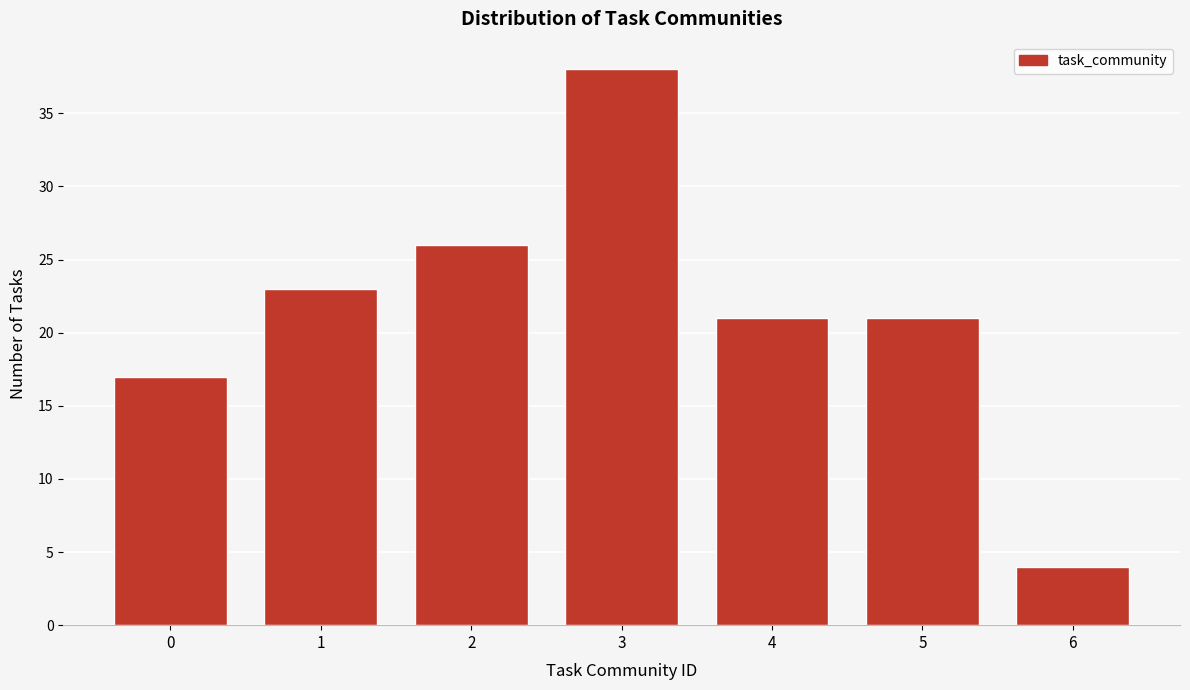

Reading right to left, transcribe all the data shown in this chart.

4	21	21	38	26	23	17